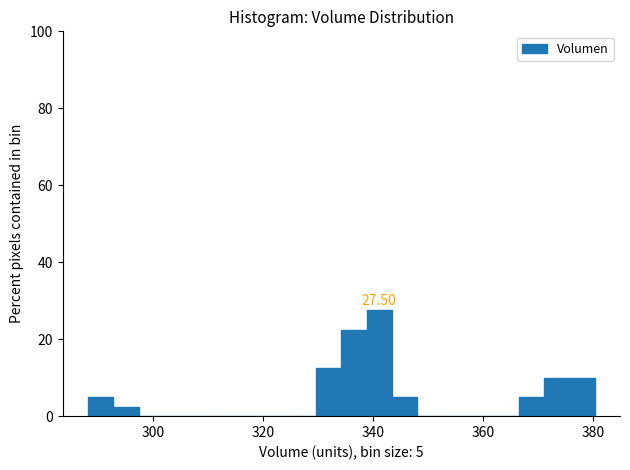

Read against the x-axis, roughly where is the centre of the tallest bar?

342